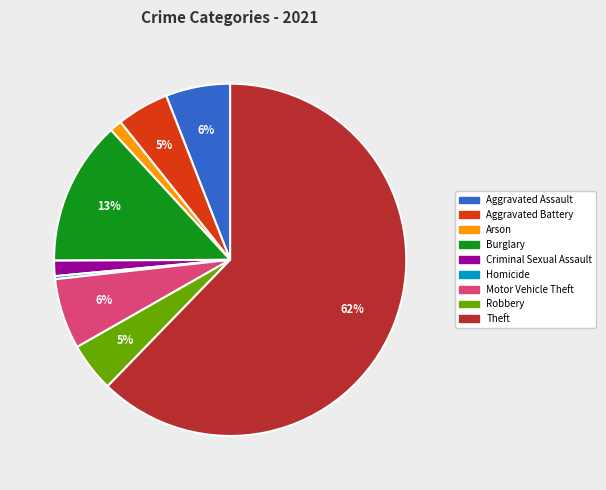

Is it true that Criminal Sexual Assault is 13% of the pie?

False